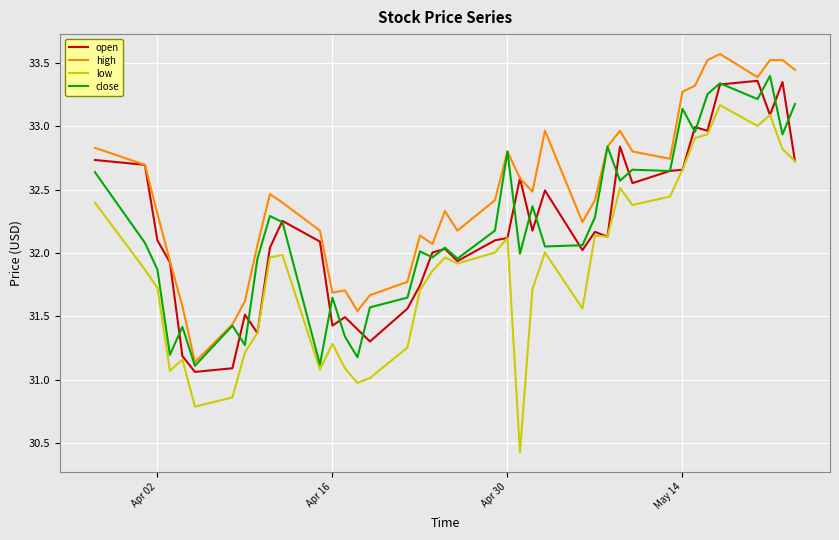

Which series has the widest spread of values?

low